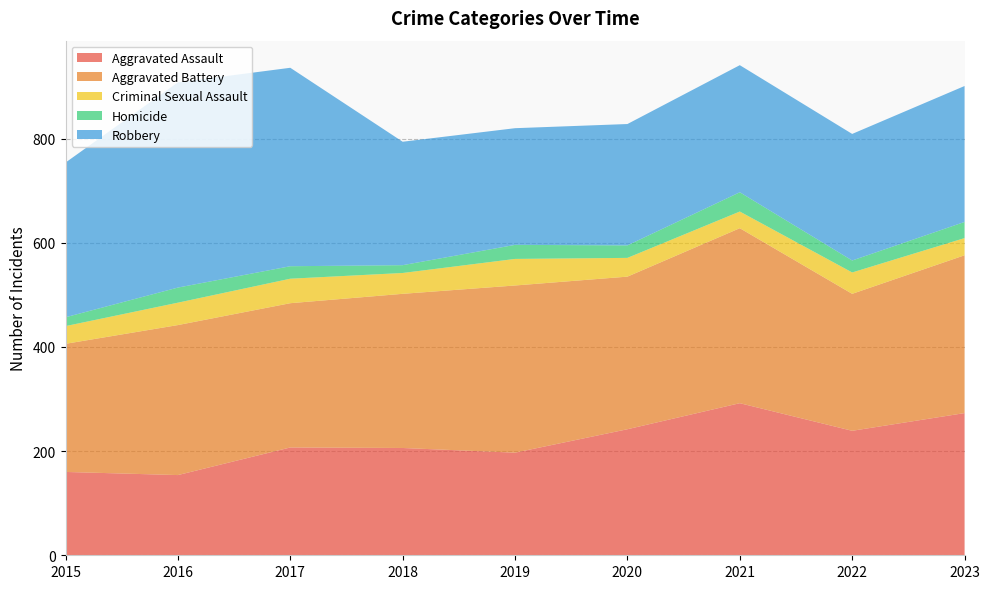

Reading left to right, extract all data points from this chart.

Aggravated Assault: 2015=160	2016=154	2017=207	2018=206	2019=197	2020=242	2021=292	2022=239	2023=273
Aggravated Battery: 2015=246	2016=288	2017=277	2018=296	2019=321	2020=293	2021=336	2022=263	2023=303
Criminal Sexual Assault: 2015=34	2016=43	2017=47	2018=40	2019=51	2020=36	2021=32	2022=41	2023=33
Homicide: 2015=17	2016=29	2017=24	2018=15	2019=27	2020=24	2021=37	2022=23	2023=31
Robbery: 2015=297	2016=394	2017=381	2018=237	2019=224	2020=233	2021=244	2022=243	2023=261